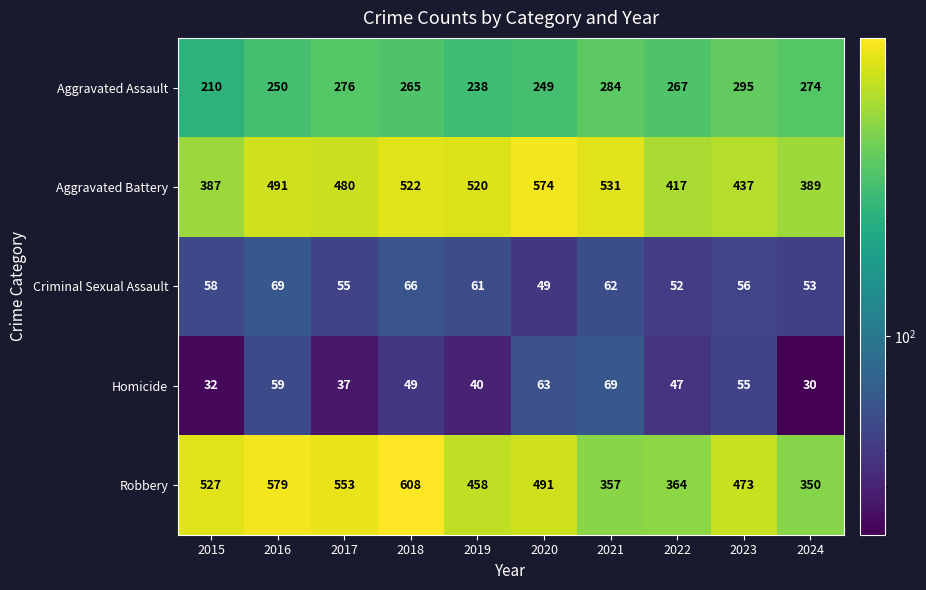

What is the maximum value for Criminal Sexual Assault?

69